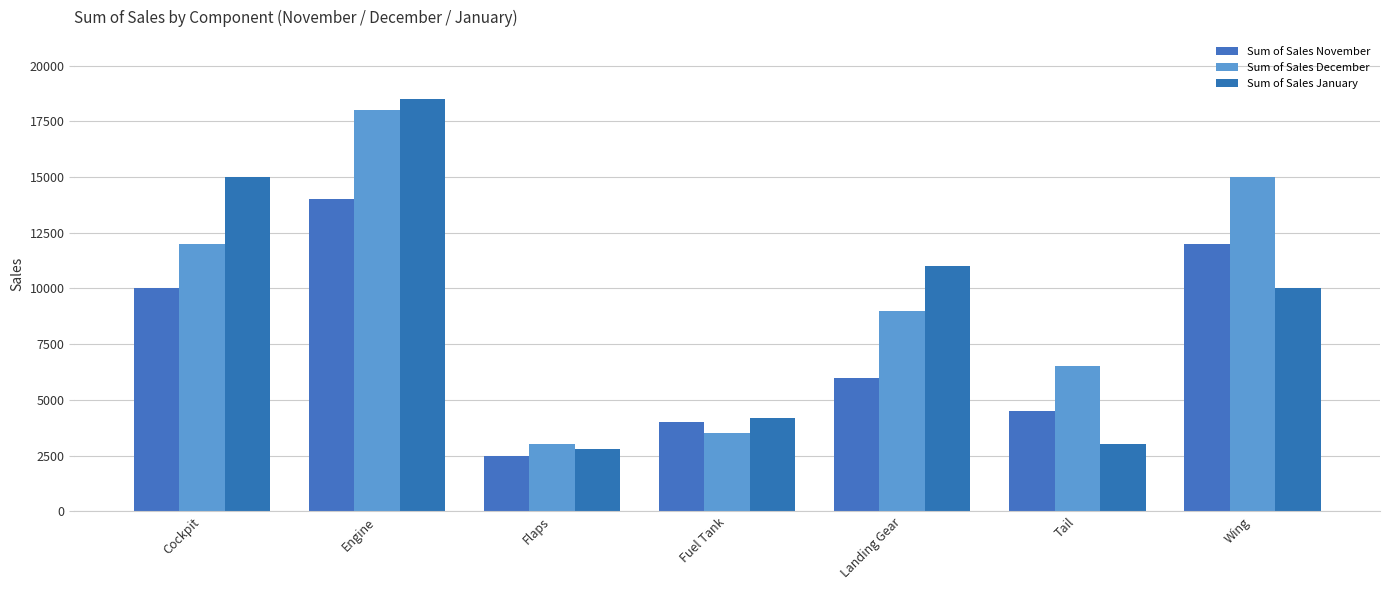

Which category has the highest value in the Sum of Sales November series?

Engine